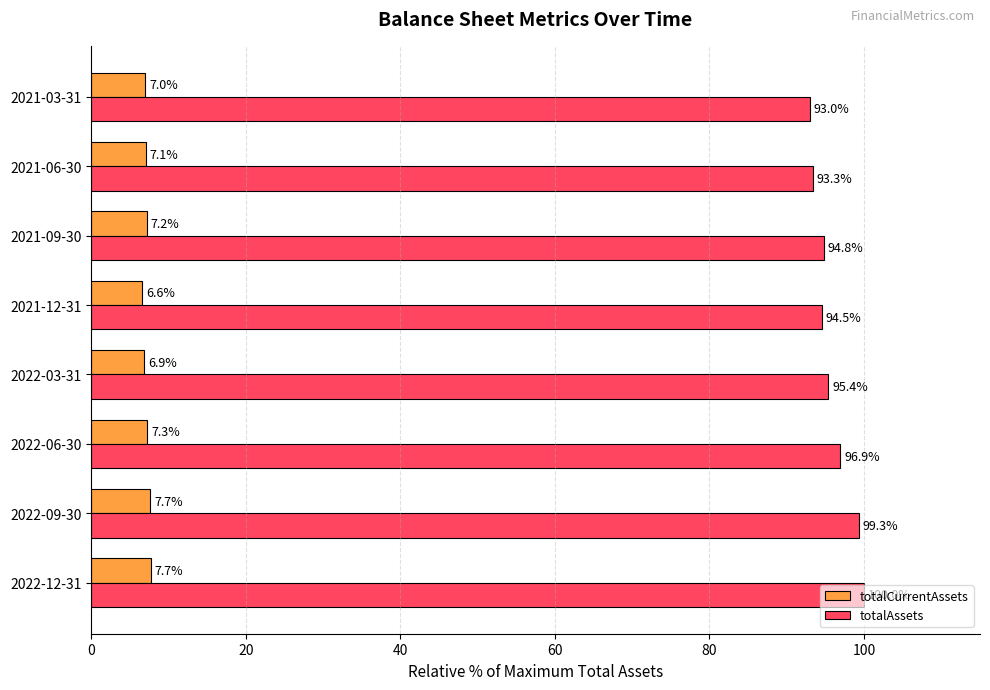

Which category has the highest value in the totalAssets series?

2022-12-31